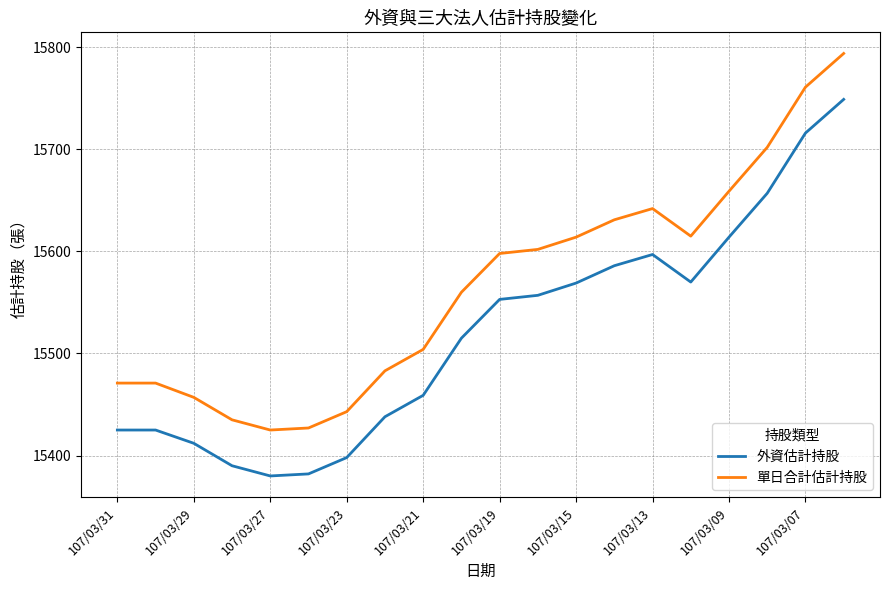

Does the chart display data point markers on the line(s)?

No